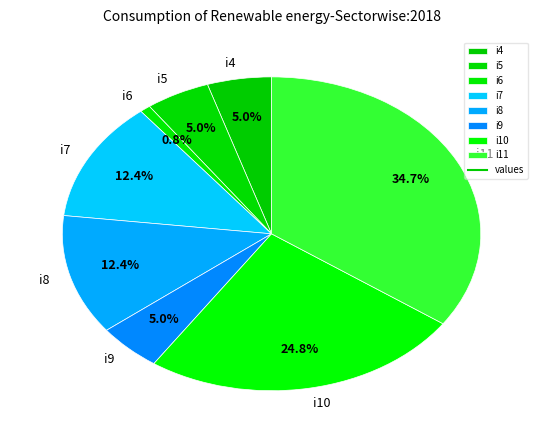

Is there a majority slice in this chart?

No